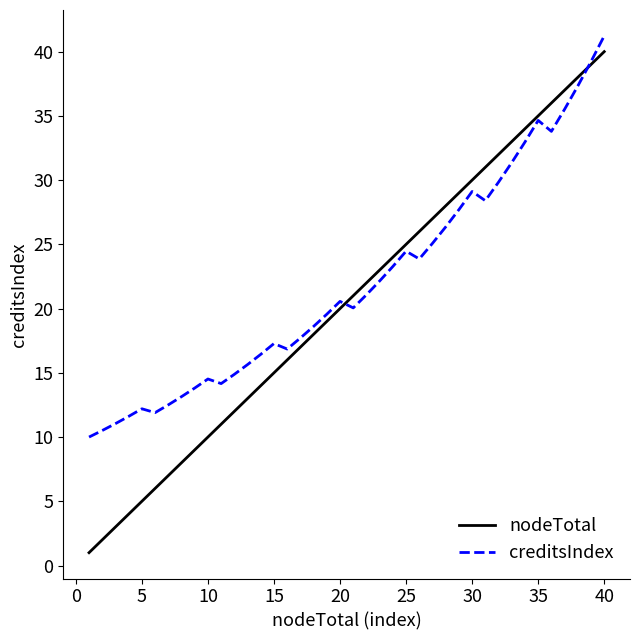

What is the maximum value shown in the chart?

41.2